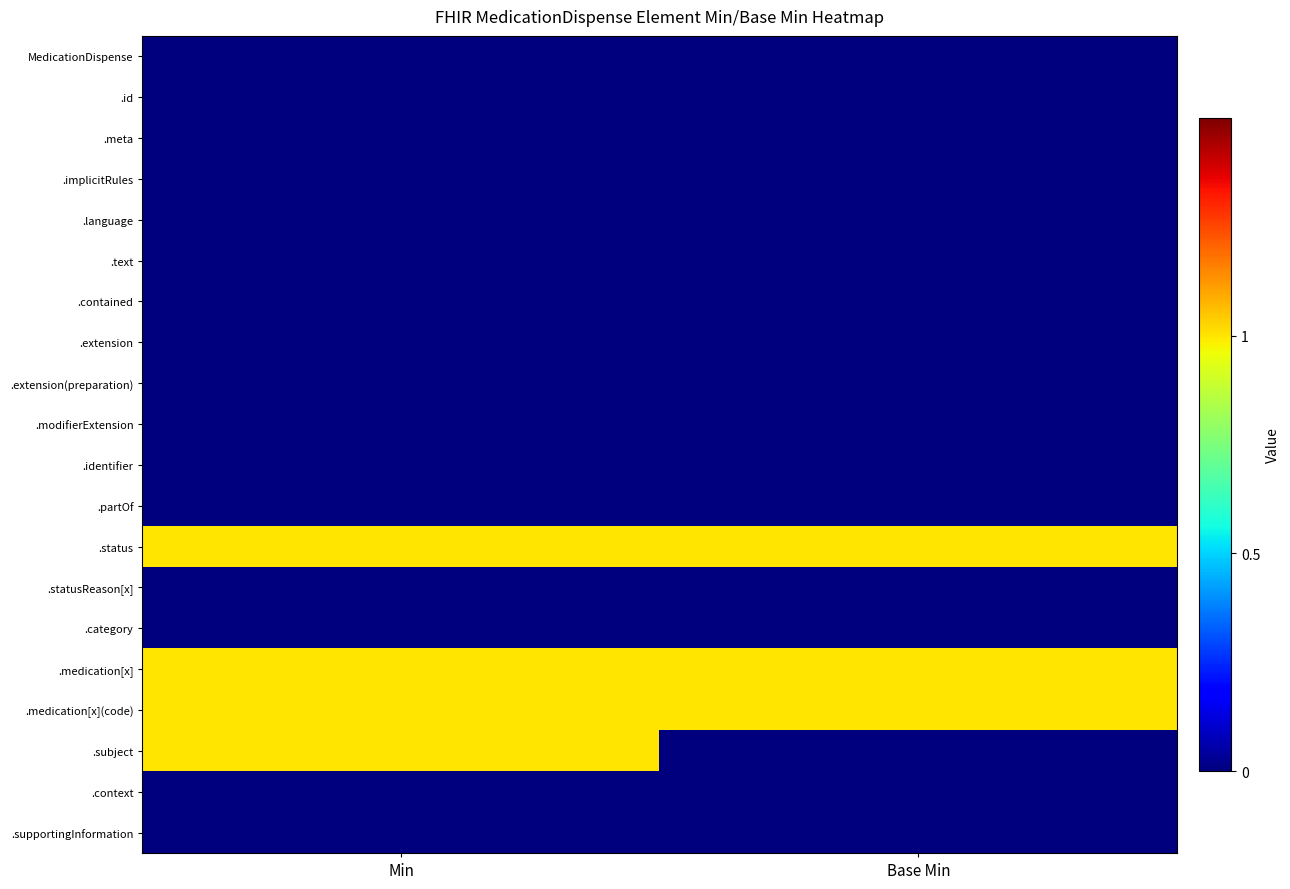

Reading left to right, transcribe all the data shown in this chart.

MedicationDispense: Min=0	Base Min=0
.id: Min=0	Base Min=0
.meta: Min=0	Base Min=0
.implicitRules: Min=0	Base Min=0
.language: Min=0	Base Min=0
.text: Min=0	Base Min=0
.contained: Min=0	Base Min=0
.extension: Min=0	Base Min=0
.extension(preparation): Min=0	Base Min=0
.modifierExtension: Min=0	Base Min=0
.identifier: Min=0	Base Min=0
.partOf: Min=0	Base Min=0
.status: Min=1	Base Min=1
.statusReason[x]: Min=0	Base Min=0
.category: Min=0	Base Min=0
.medication[x]: Min=1	Base Min=1
.medication[x](code): Min=1	Base Min=1
.subject: Min=1	Base Min=0
.context: Min=0	Base Min=0
.supportingInformation: Min=0	Base Min=0